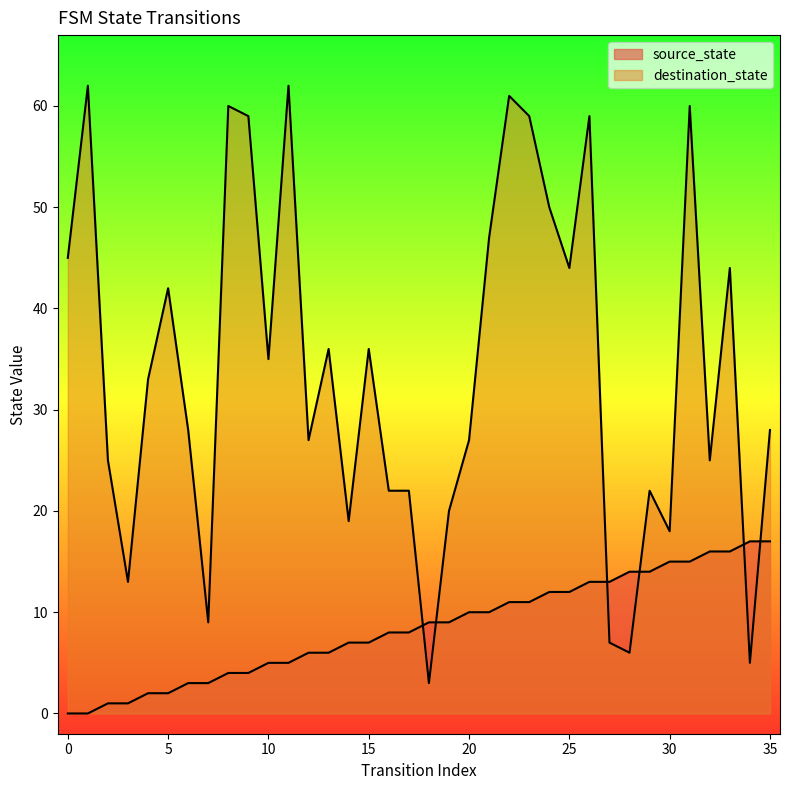

What is the value of the source_state point at the 7th from the left?

3